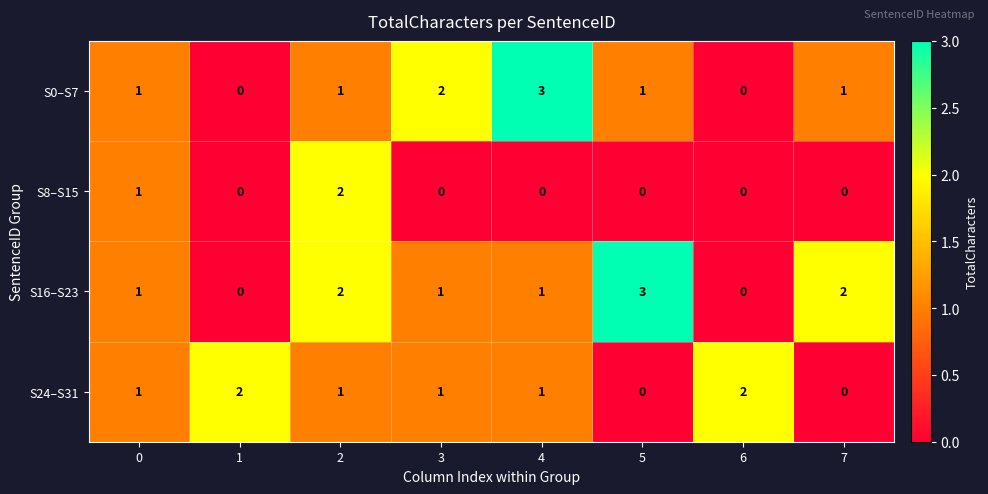

What value does the S16–S23 series have at 5?

3